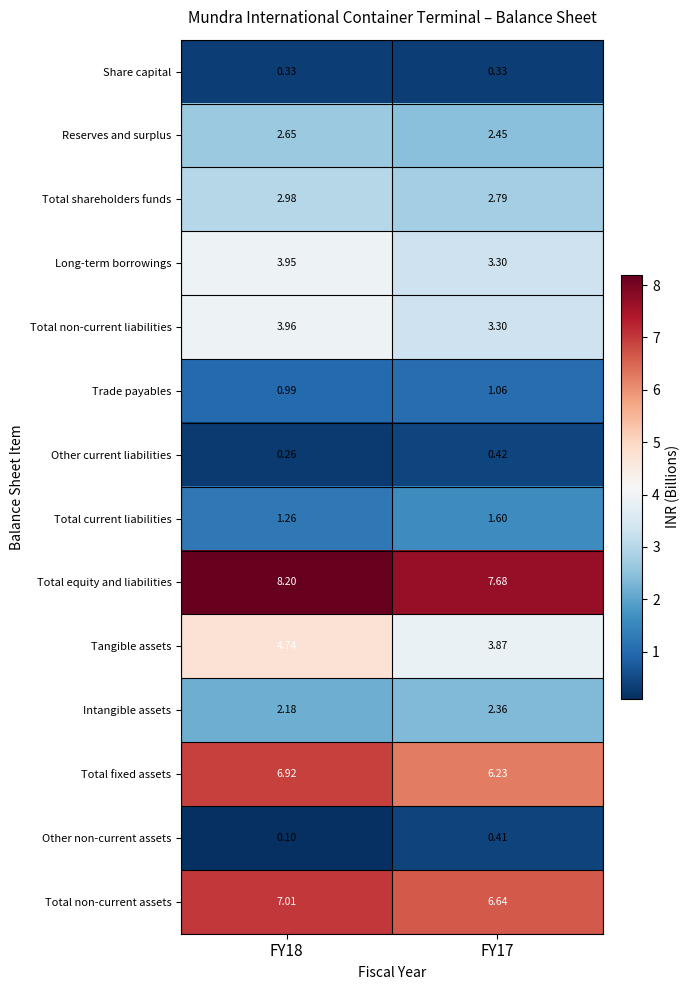

Which series has the widest spread of values?

Tangible assets